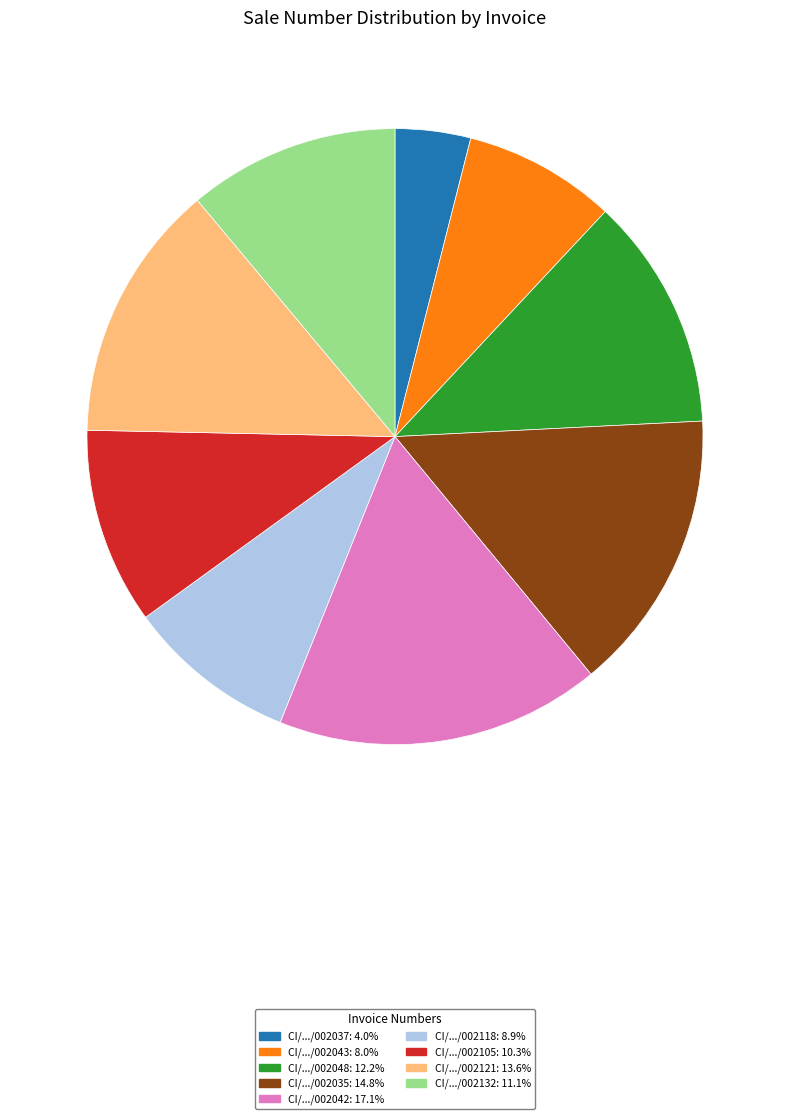

Is there a majority slice in this chart?

No